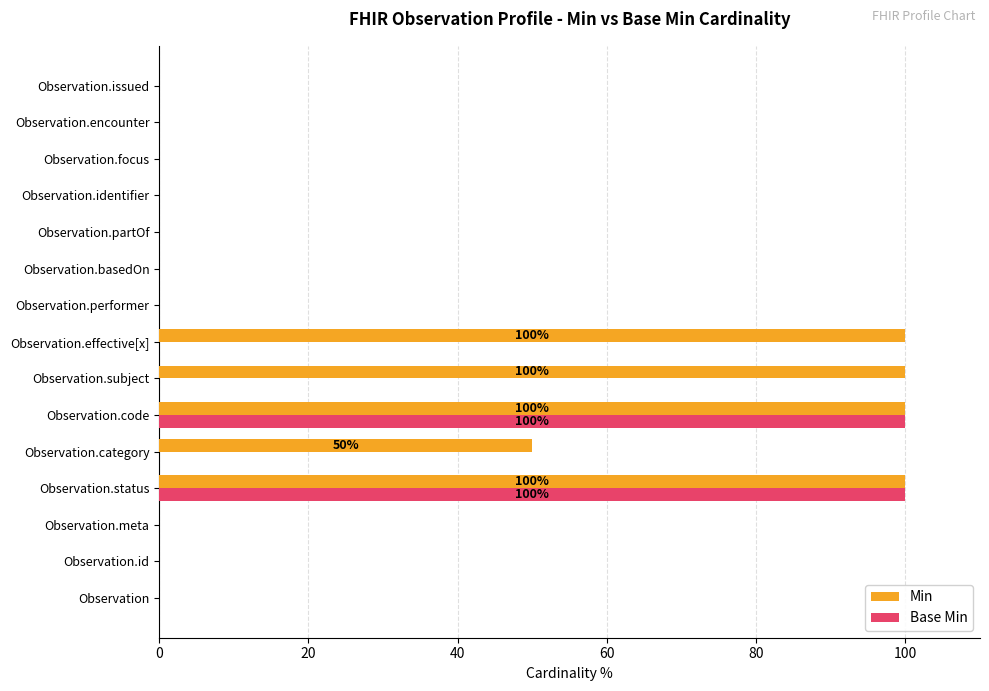

Which series changed the most between Observation.meta and Observation.subject?

Min